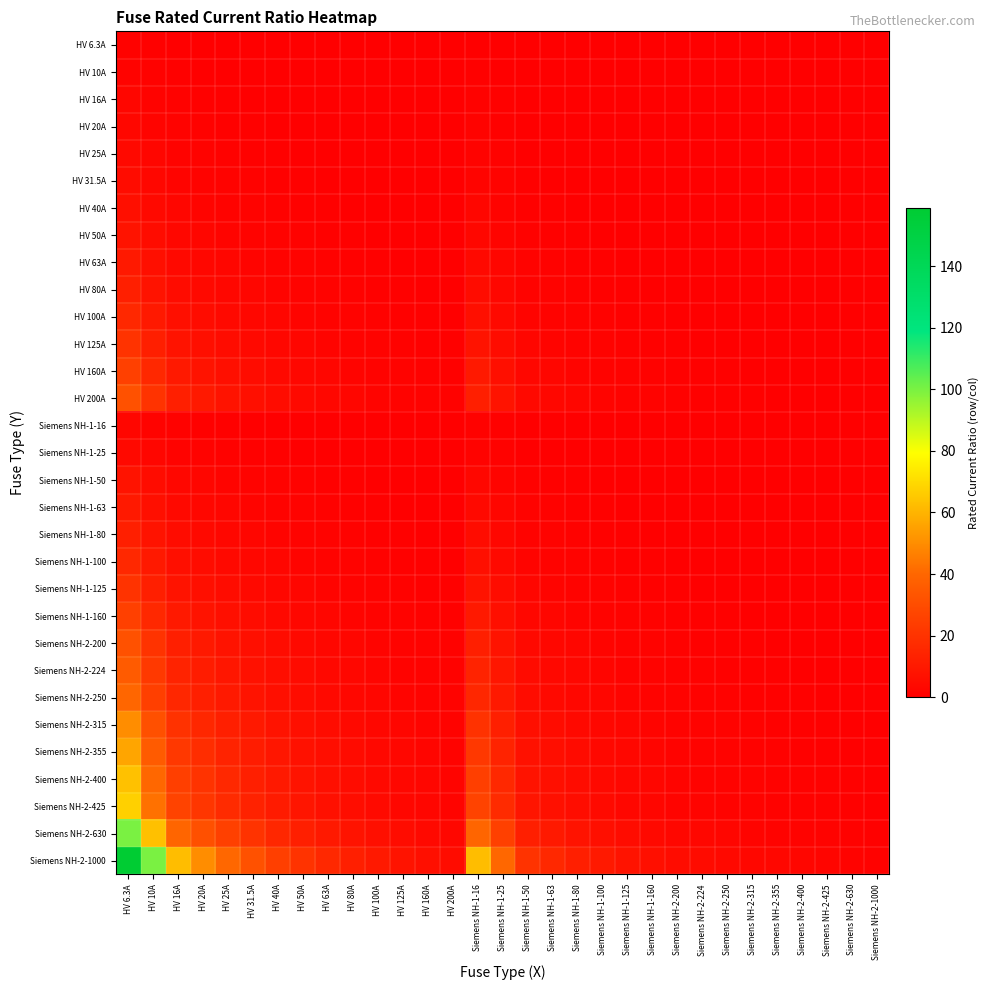

What is the spread (max minus min) of values at Siemens NH-1-100?

9.9